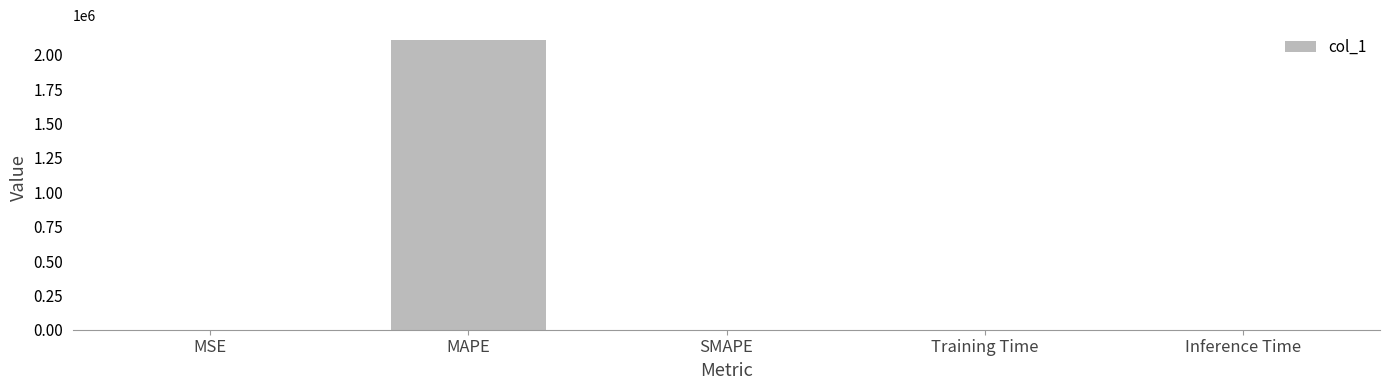

Which category has the highest value across all series?

MAPE